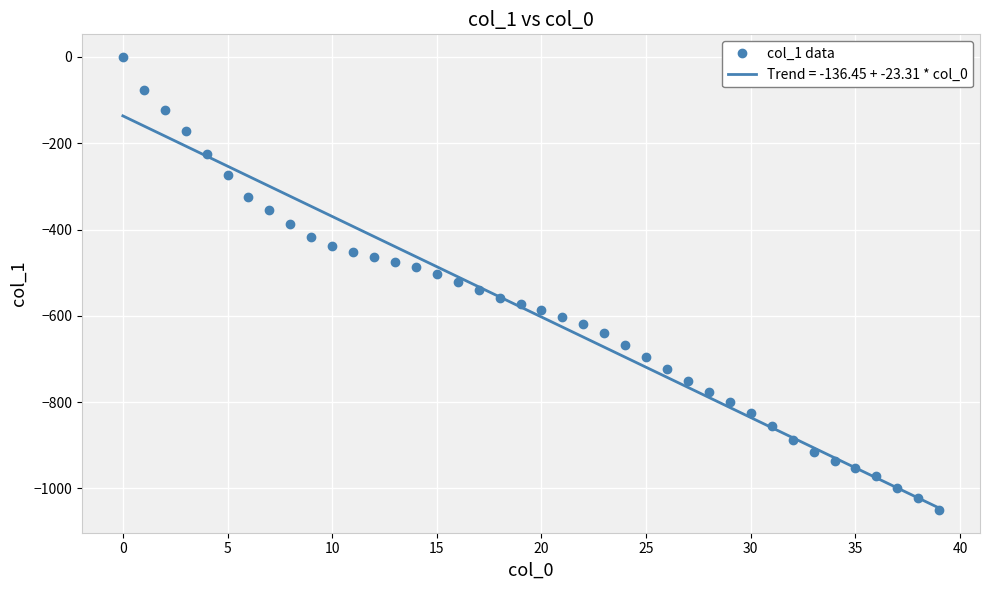

What is the lowest value of the Trend = -136.45 + -23.31 * col_0 series?

-1045.3